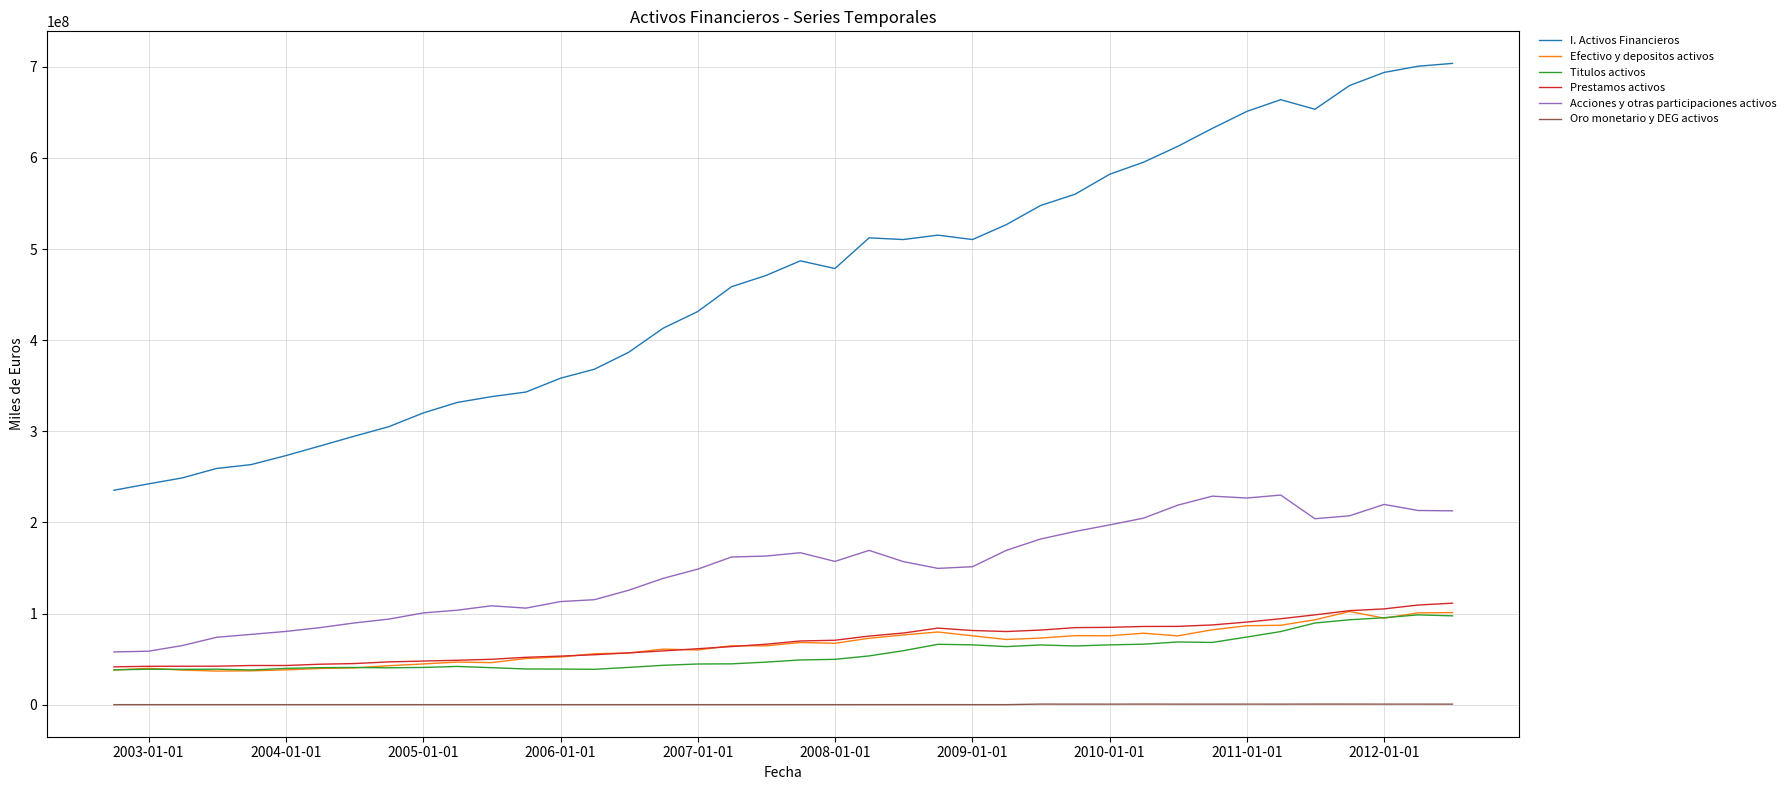

Which series has the widest spread of values?

I. Activos Financieros